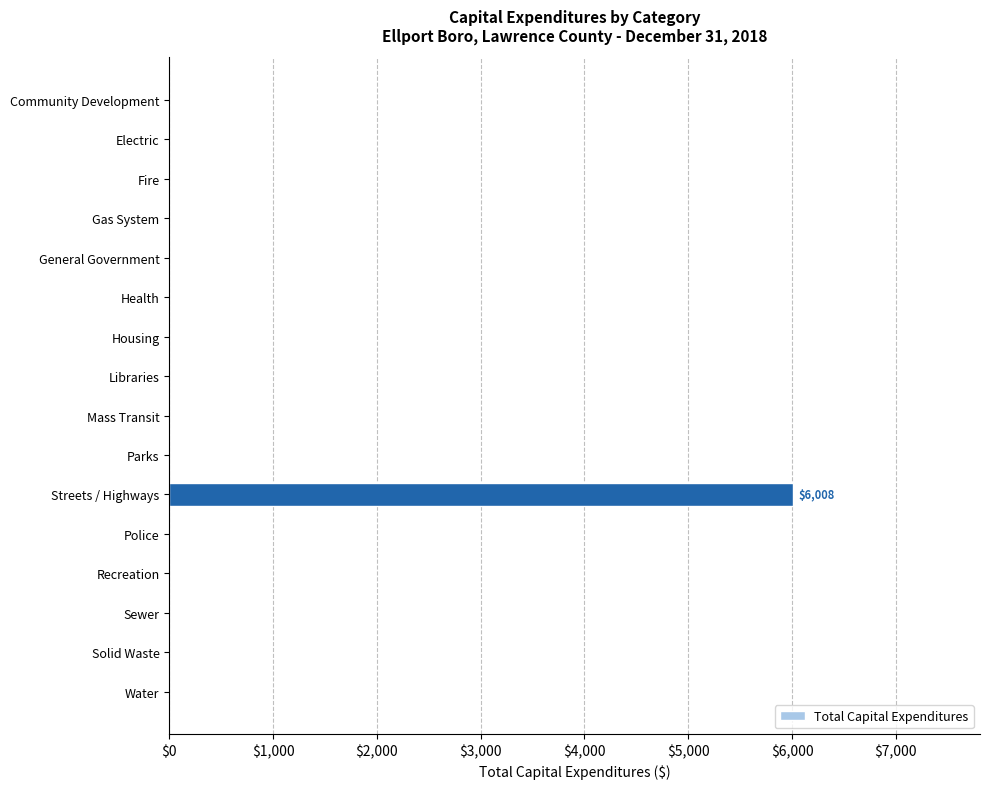

At which category does the chart reach its peak across all series?

Streets / Highways